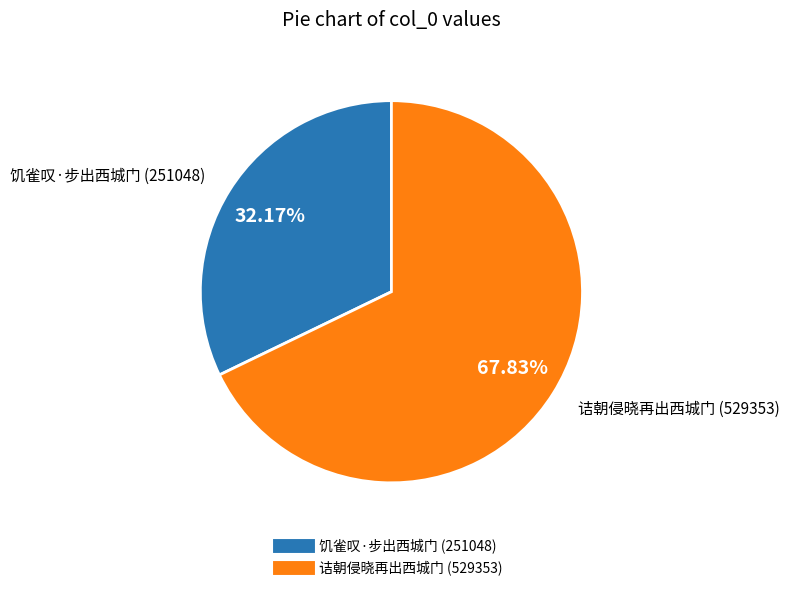

Count the number of slices in the pie.

2